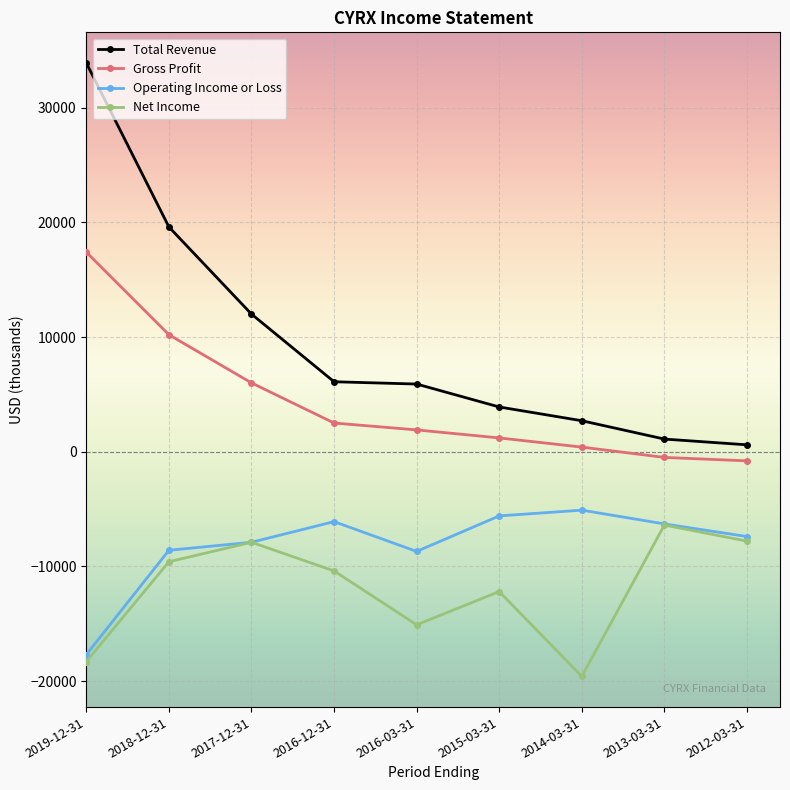

The value of Net Income at 2018-12-31 is -9600. True or false?

True